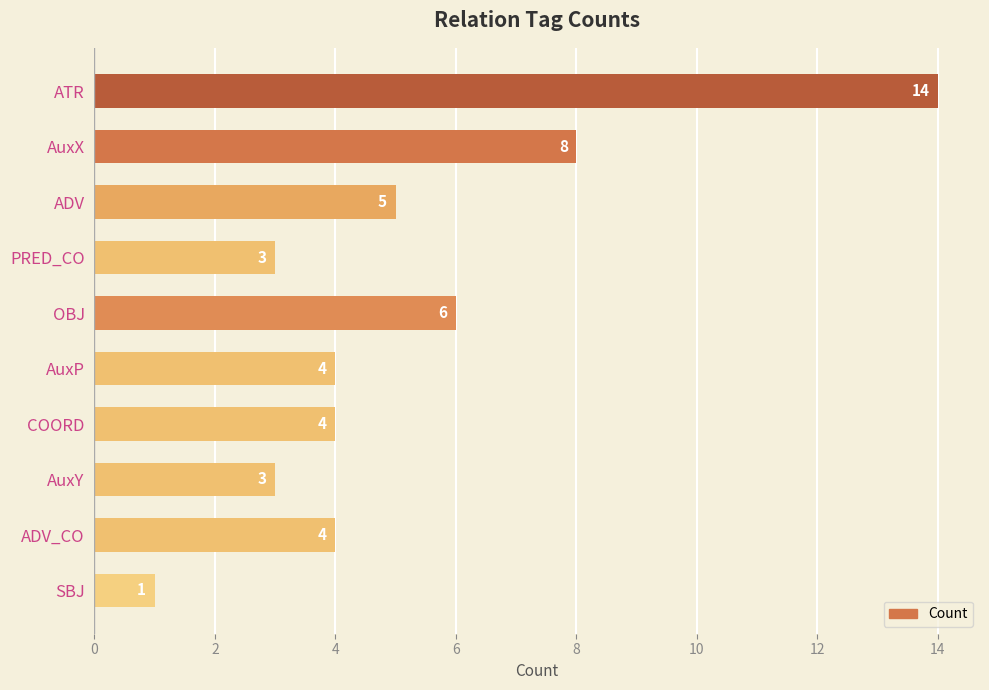

What is the sum of all values?

52